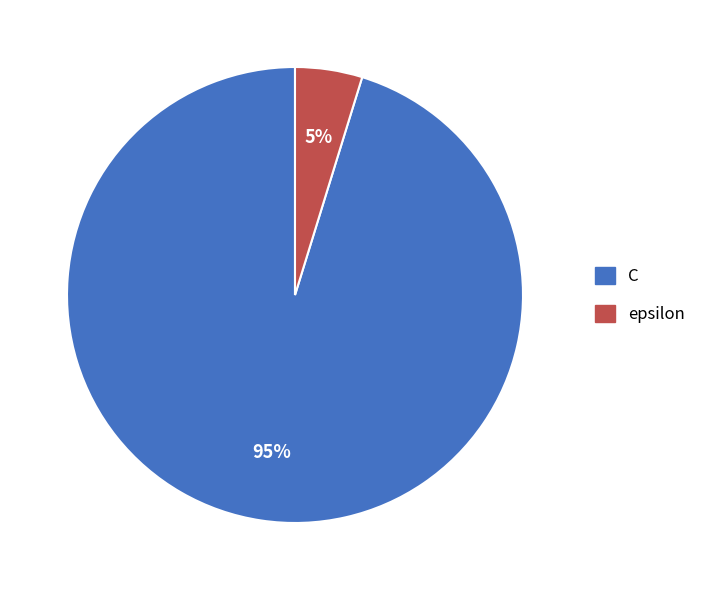

Between epsilon and C, which is larger?

C